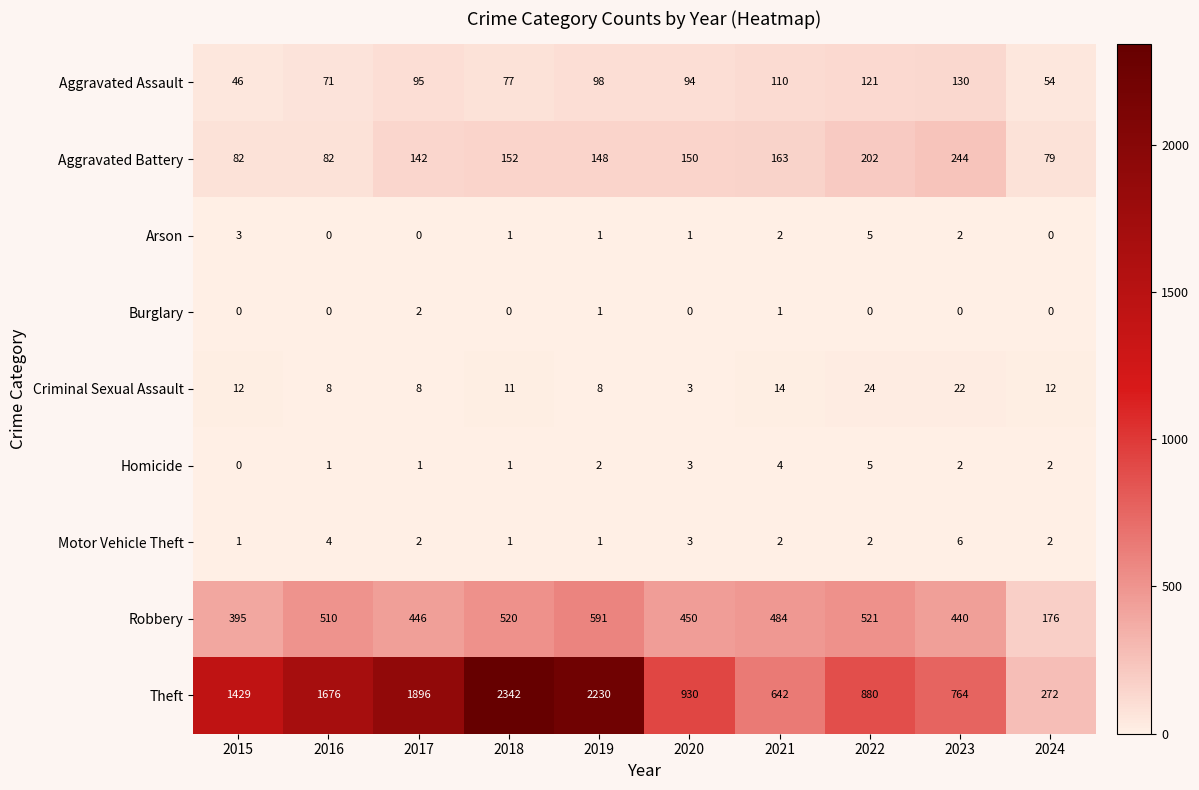

The value of Robbery at 2021 is 149. True or false?

False